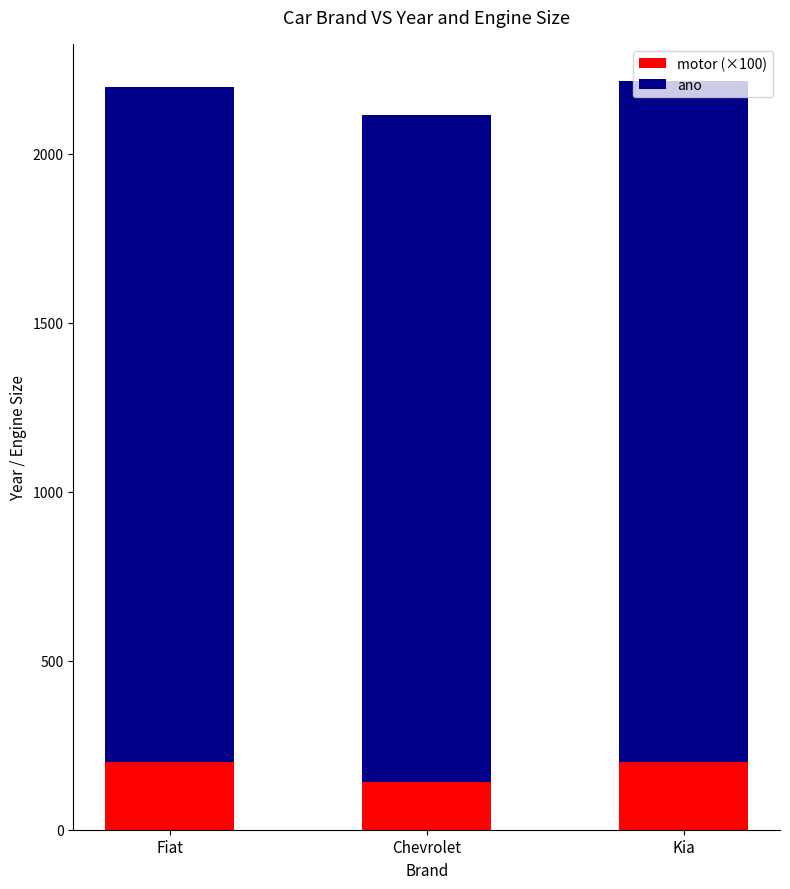

What is the highest value of the motor (×100) series?

200